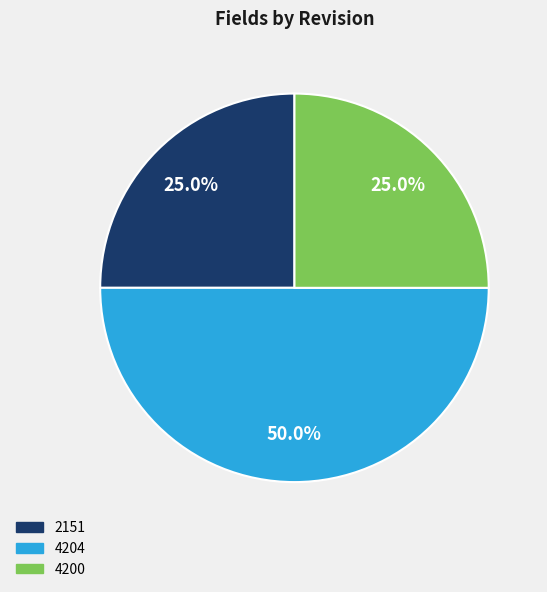

What is the ratio of the value at 4200 to the value at 2151?

1.0